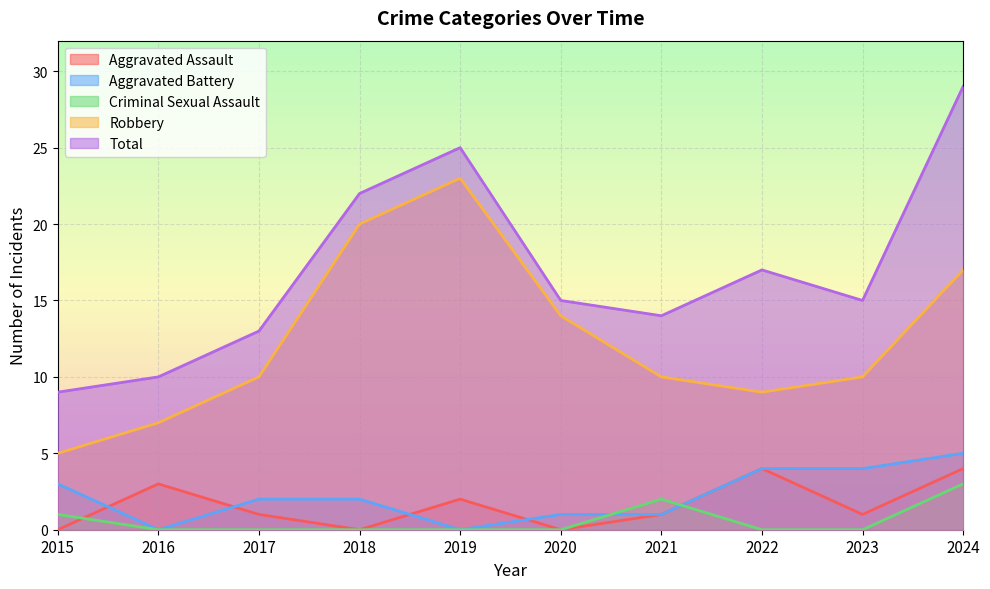

True or false: Aggravated Battery has a value of 4 at 2023.

True